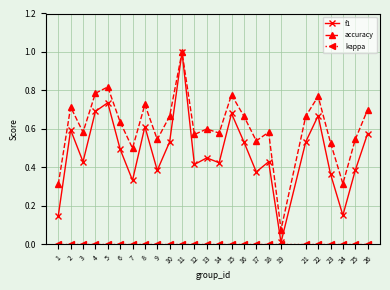

Which series changed the most between 7 and 16?

f1